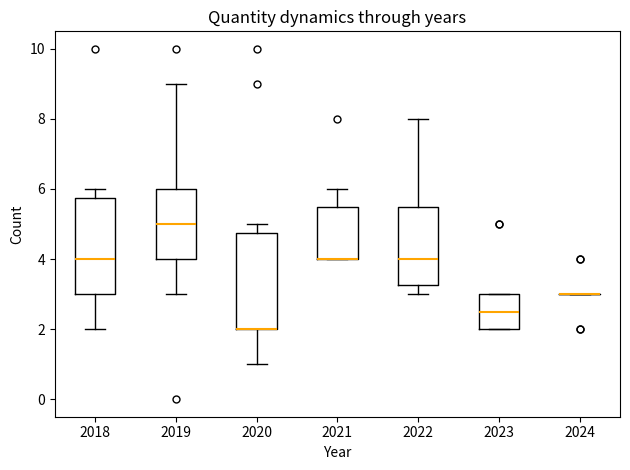

Reading left to right, read every box against the y-axis: the position of its median line, the range the box covers, and the ends of its whiskers. The values are not printed on the chart, so give them approximately, as read against the axis.

2018: median 4.0, box 3.0 to 5.8, whiskers 2.0 to 6.0
2019: median 5.0, box 4.0 to 6.0, whiskers 3.0 to 9.0
2020: median 2.0 (drawn on the box's lower edge), box 2.0 to 4.8, whiskers 1.0 to 5.0
2021: median 4.0 (drawn on the box's lower edge), box 4.0 to 5.6, whiskers 4.0 to 6.0
2022: median 4.0, box 3.2 to 5.6, whiskers 3.0 to 8.0
2023: median 2.6, box 2.0 to 3.0, whiskers 2.0 to 3.0
2024: box collapsed to a line at 3.0, whiskers 3.0 to 3.0